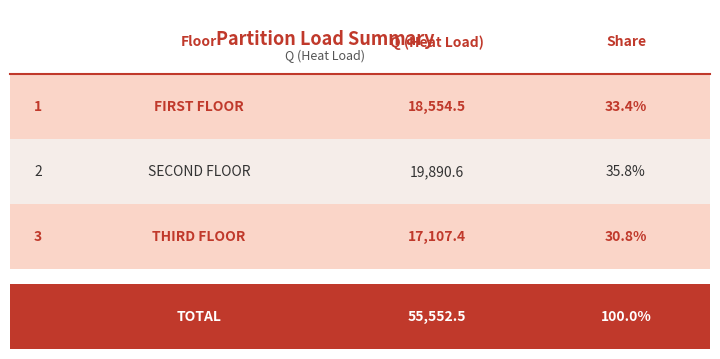

At which category does the chart reach its peak across all series?

TOTAL